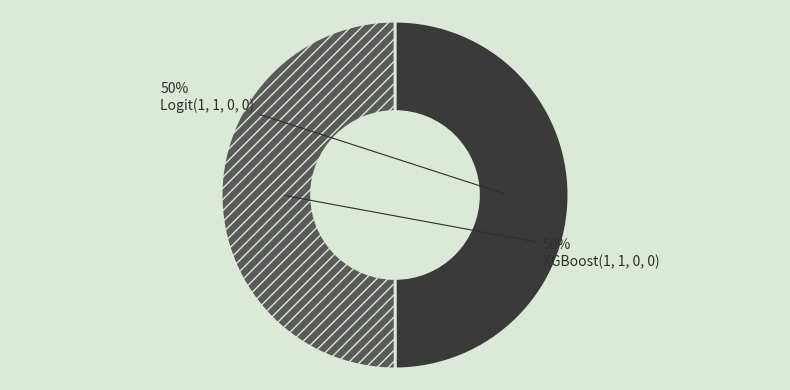

Is the sum of XGBoost(1, 1, 0, 0) and Logit(1, 1, 0, 0) greater than half?

Yes